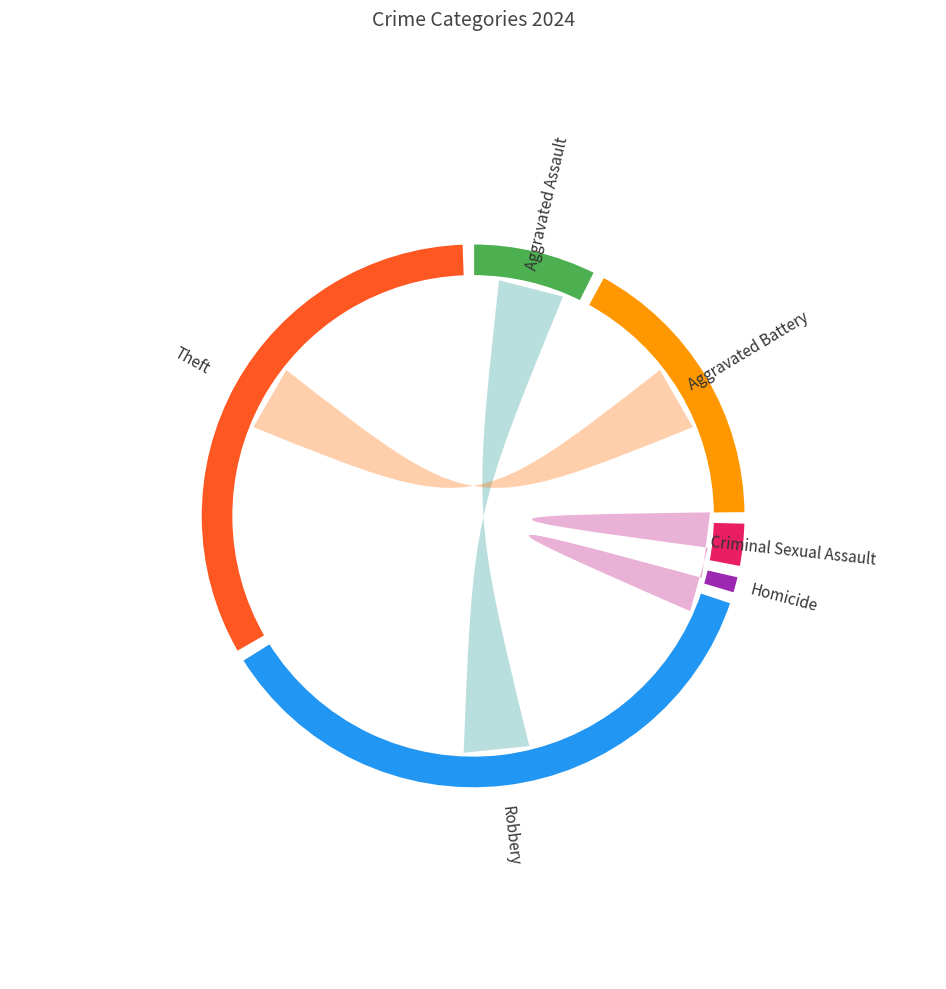

What is the change in value from Aggravated Battery to Theft?

+10